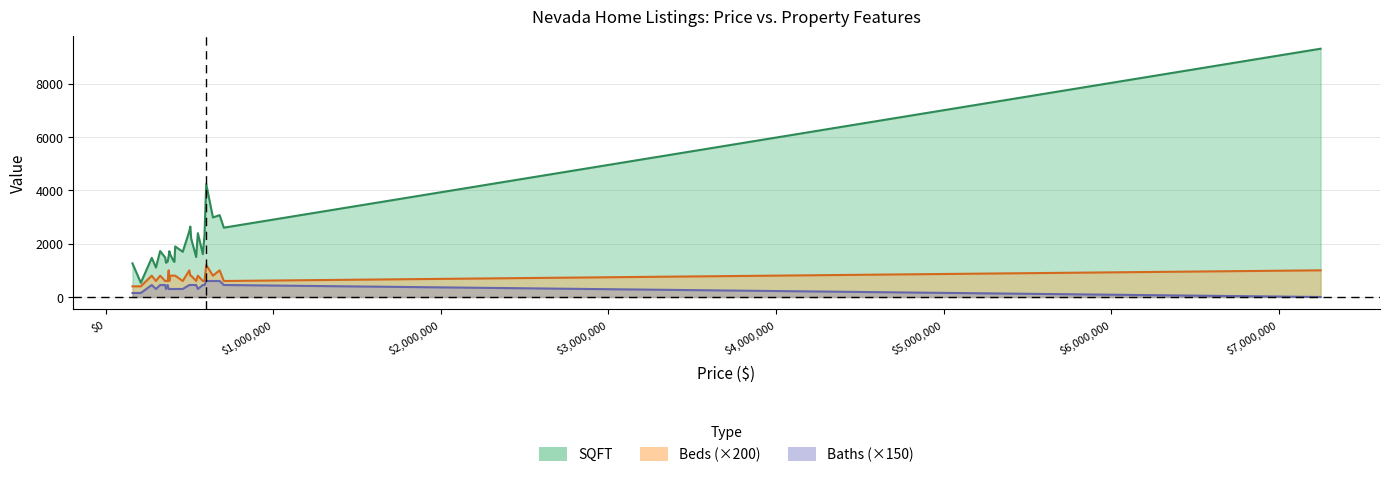

At which label is Baths closest to 300?

299900